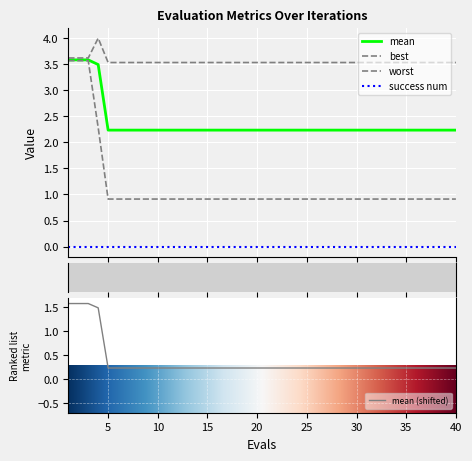

The value of best at 16 is 0.5. True or false?

False